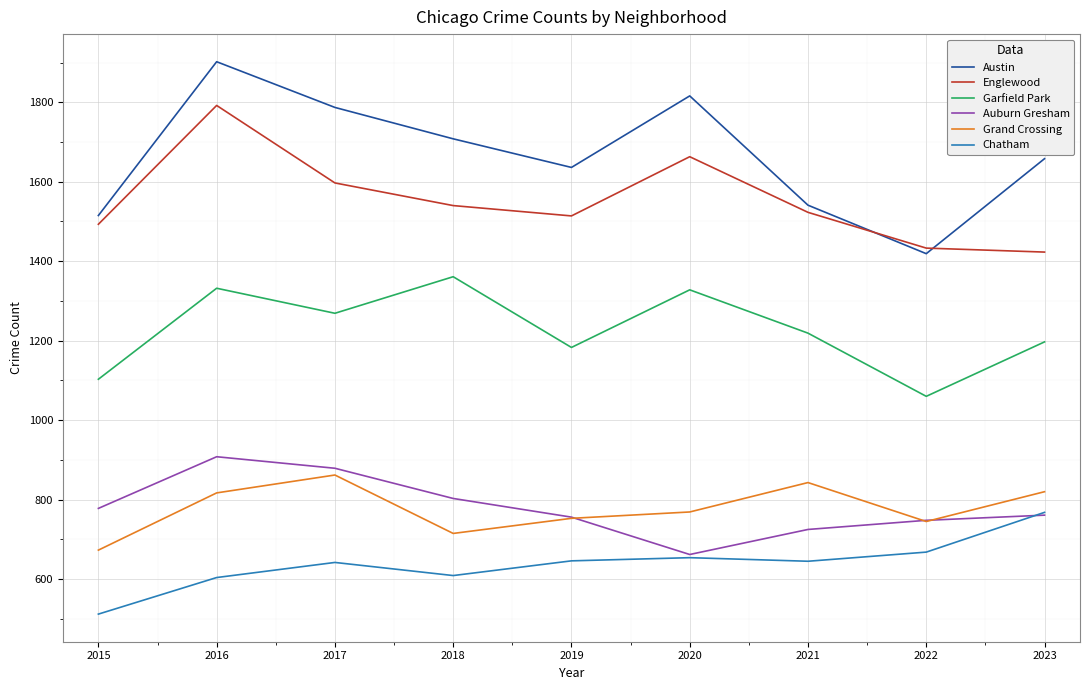

What is the minimum value for Auburn Gresham?

662